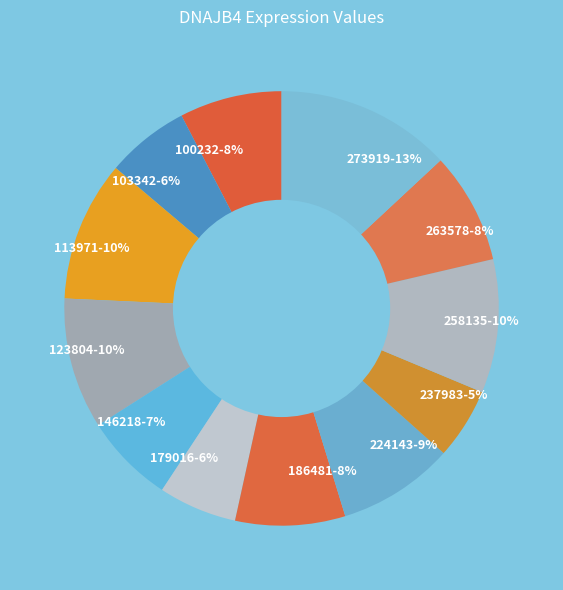

How many segments does this pie chart have?

12